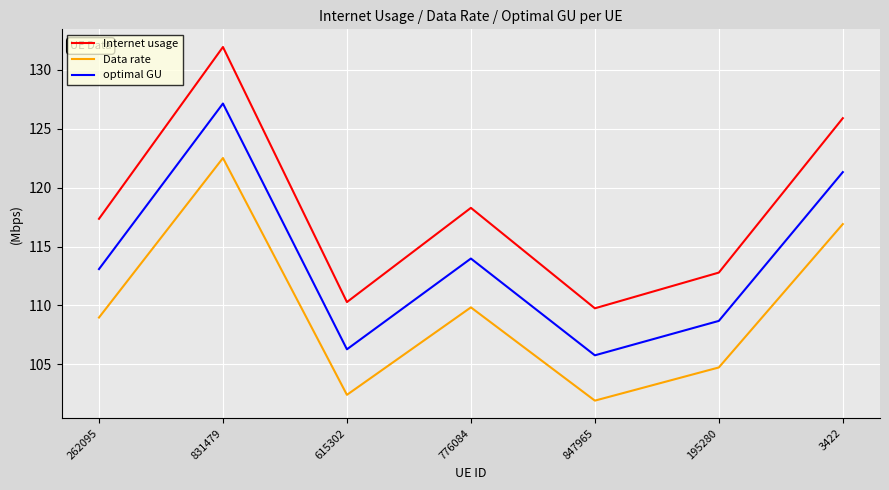

True or false: Internet usage has a value of 131.9 at 831479.

True